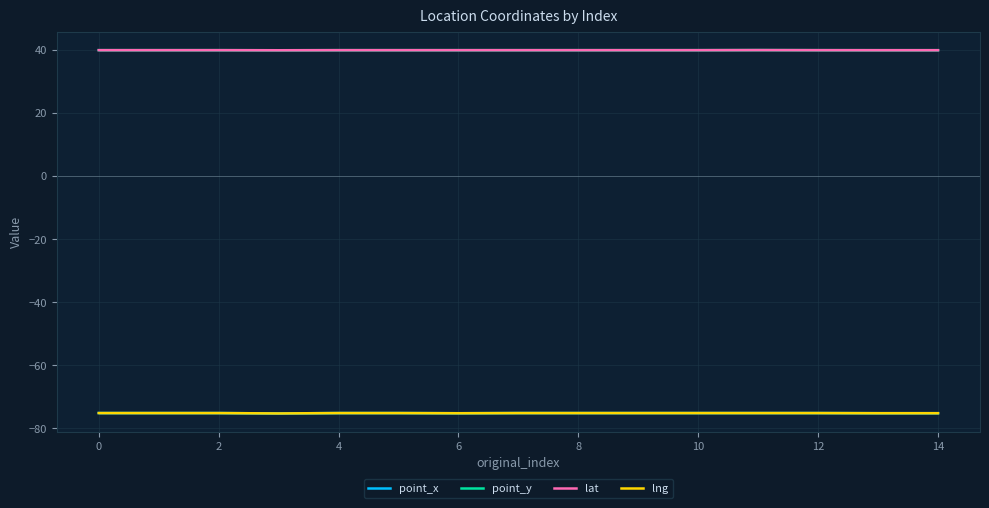

True or false: lng has more than 2 interior local peaks.

False